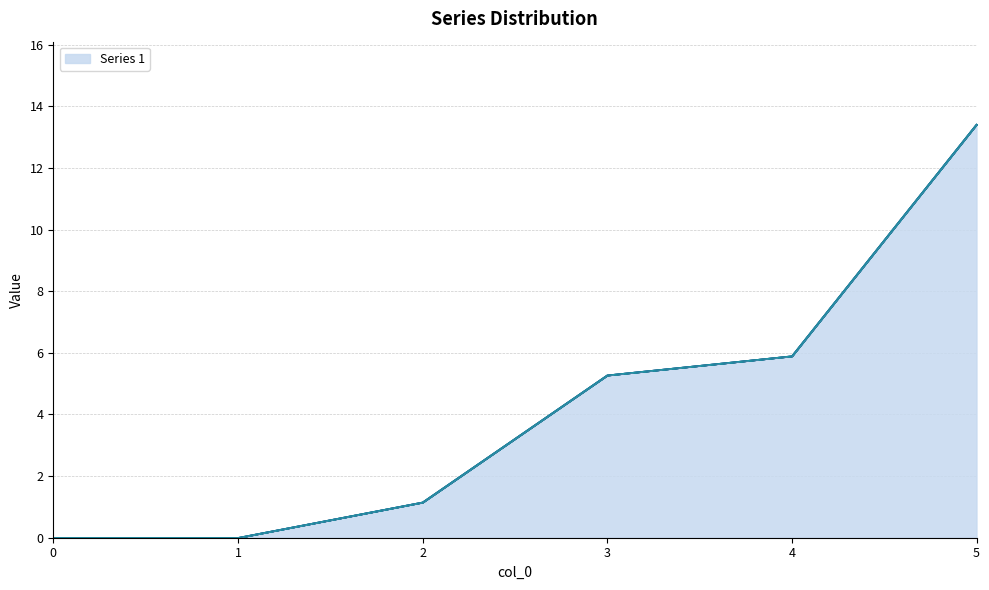

Does the chart have visible grid lines?

Yes